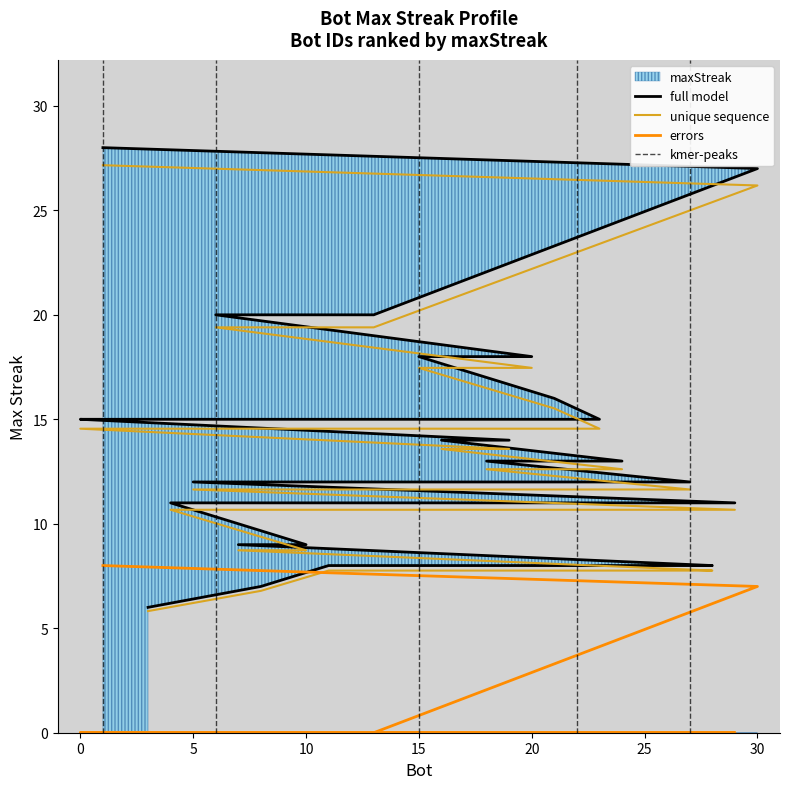

List the labels in order of value, largest first.

1, 30, 13, 9, 6, 20, 15, 21, 23, 22, 2, 0, 19, 16, 24, 18, 27, 17, 5, 29, 4, 10, 7, 28, 26, 25, 14, 12, 11, 8, 3